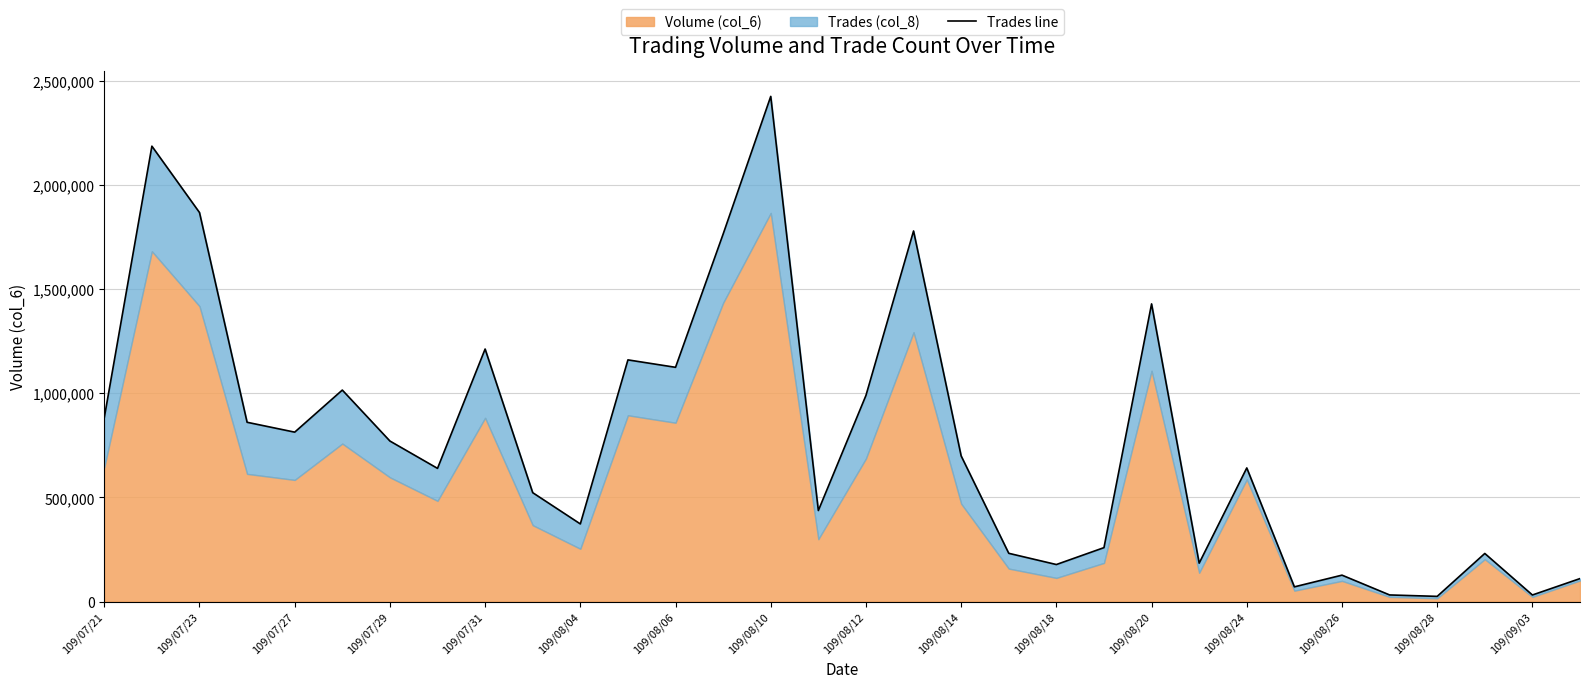

How many lines are shown in the chart?

1